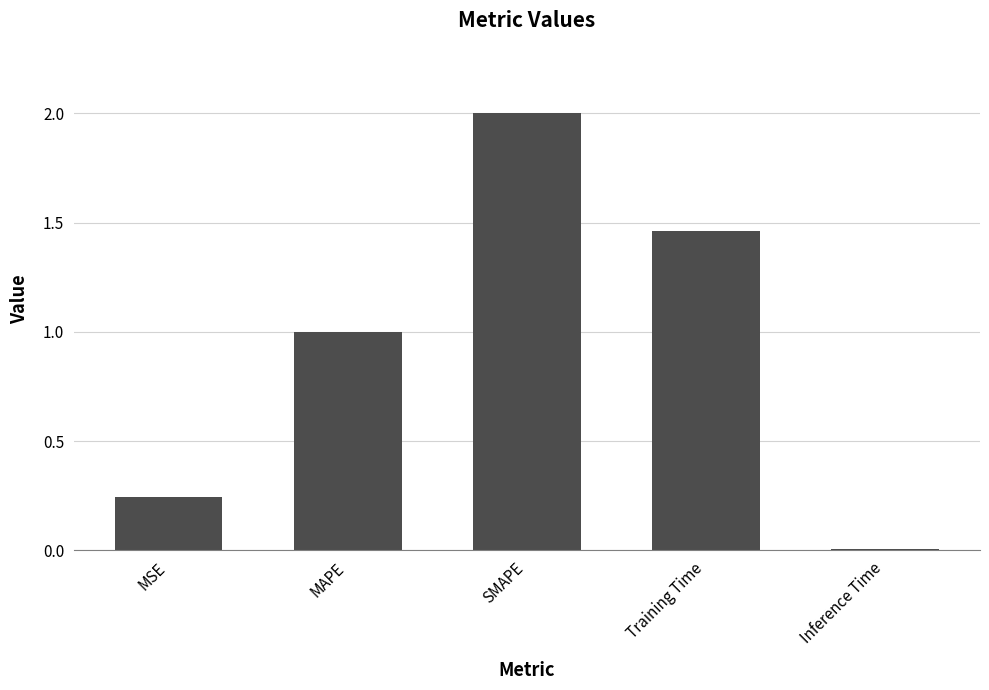

What is the difference between the maximum and minimum values?

2.0